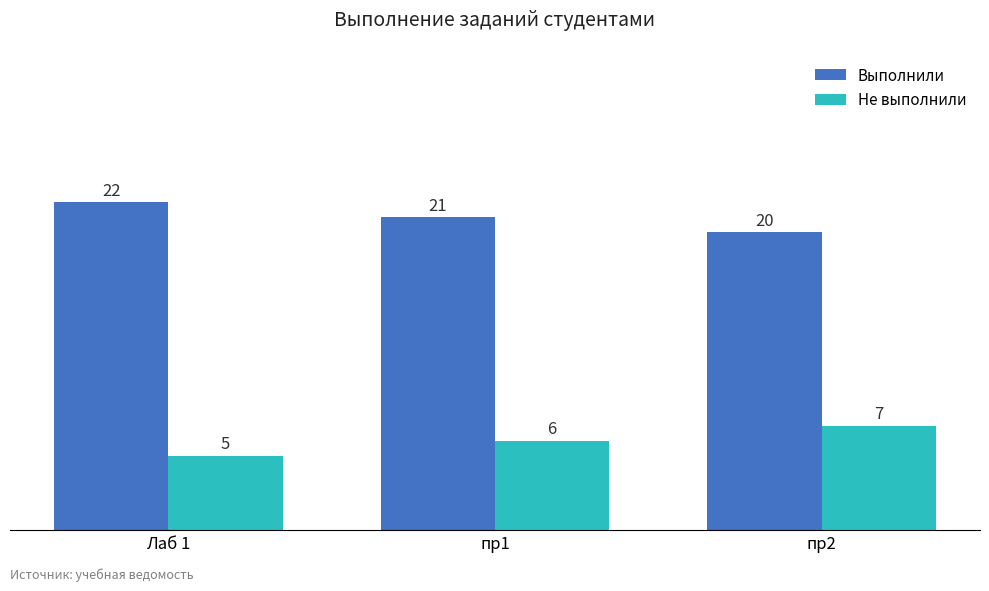

Is it true that Выполнили equals 22 at Лаб 1?

True